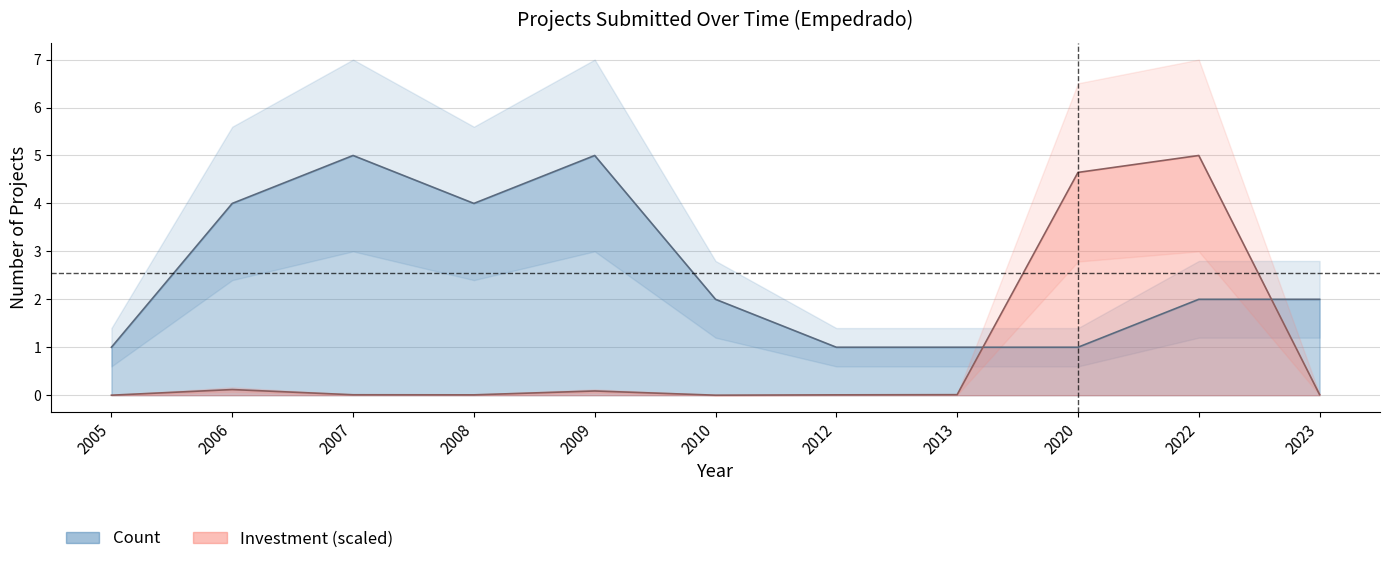

What is the highest value of the Investment series?

5.0